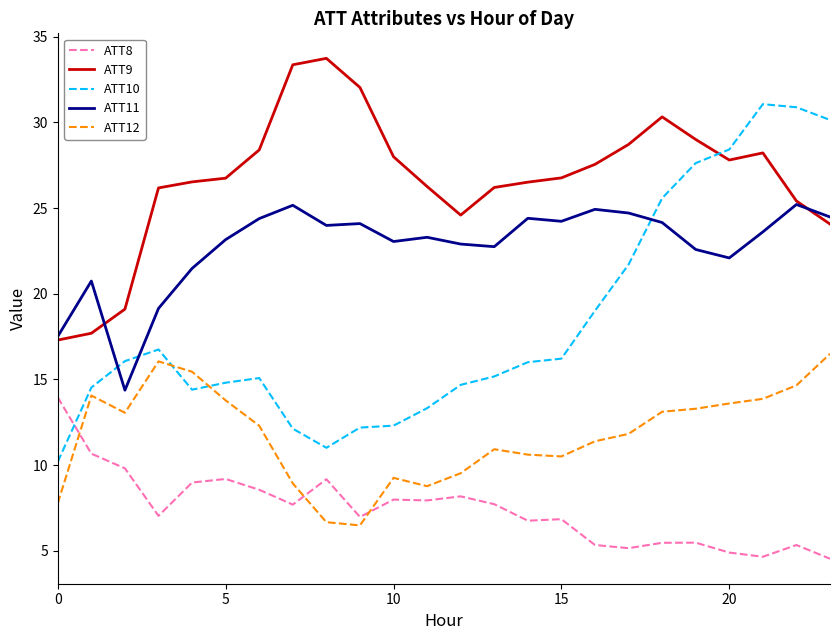

What is the smallest value displayed?

4.5